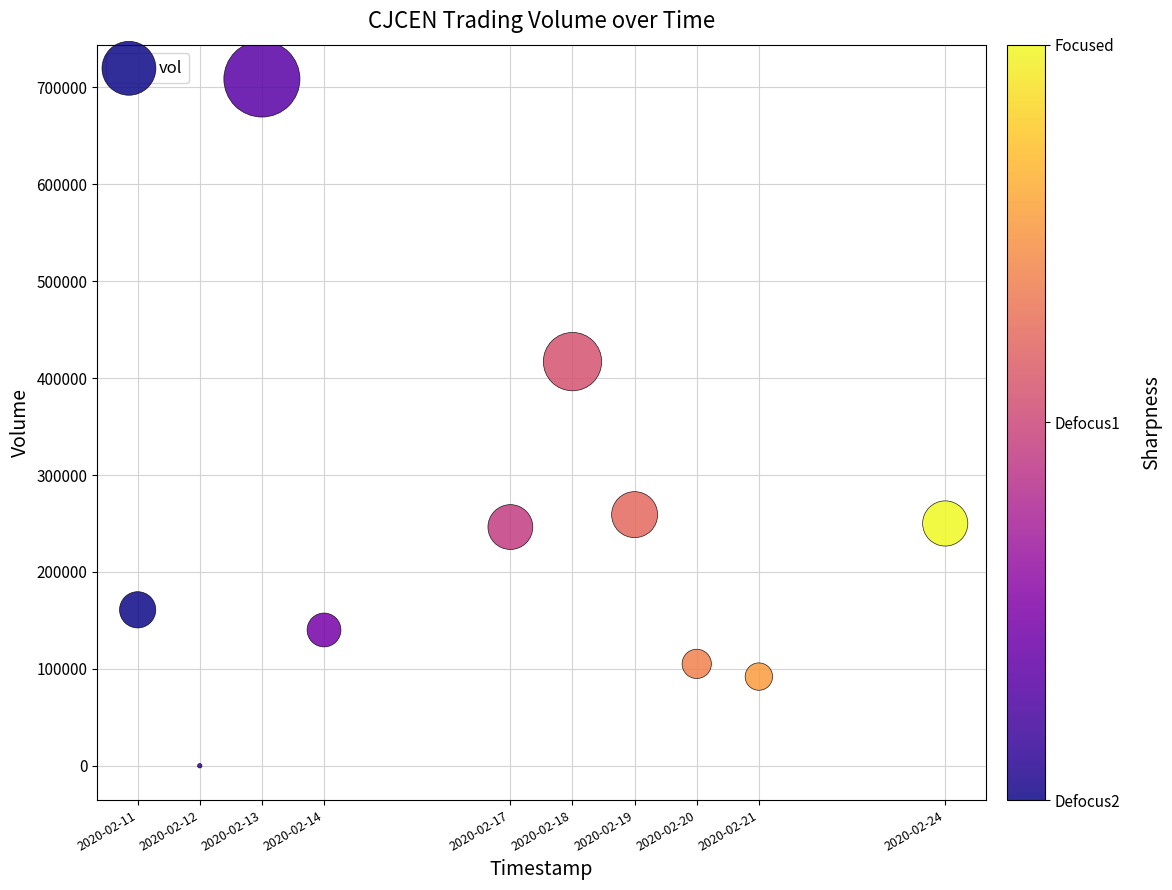

What Y value in the scatter plot is closest to 354300?

417000